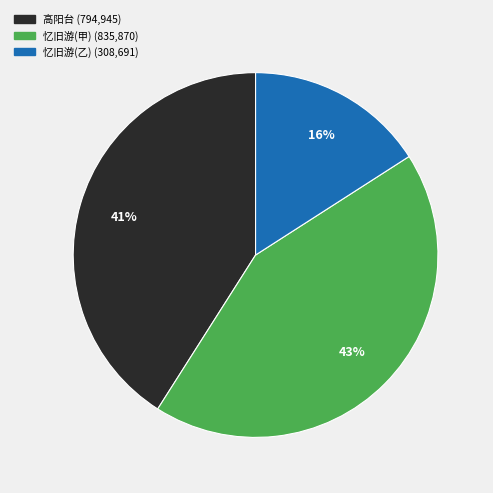

To the nearest percent, what is the difference between the largest and smallest slice percentages?

27%